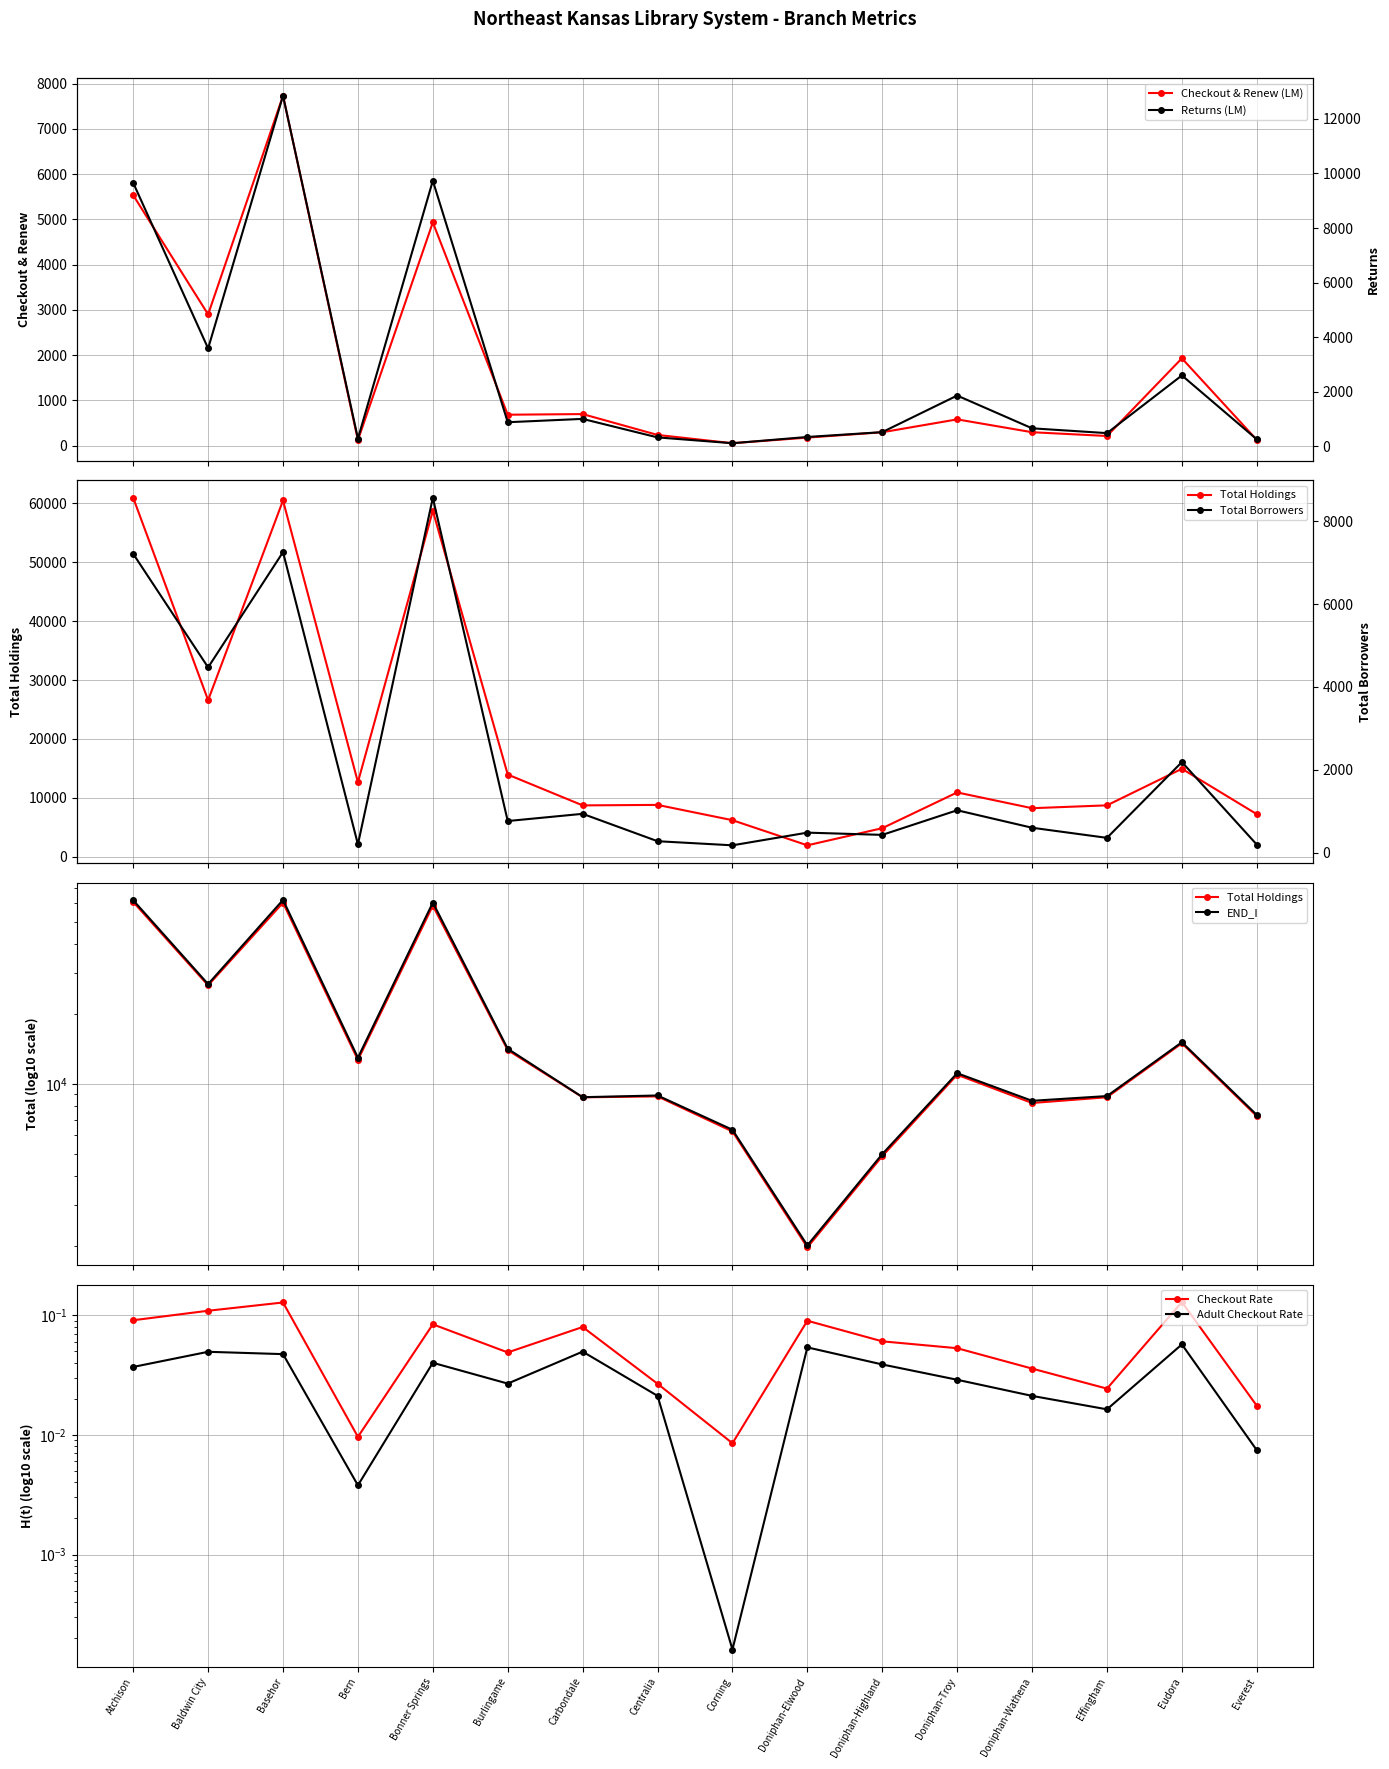

How many data points in Checkout & Renew (LM) are less than 580?

8